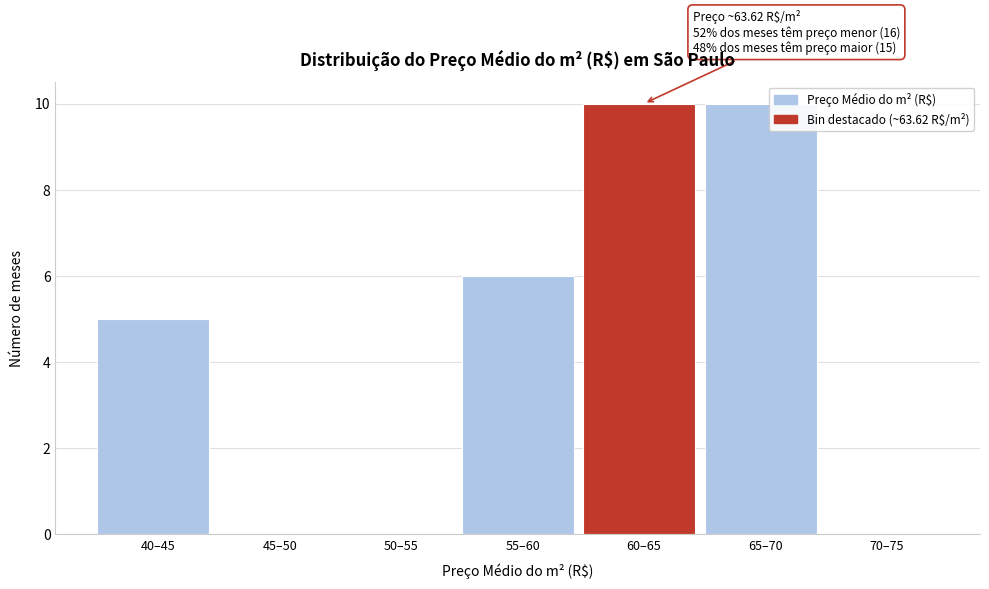

Reading left to right, what are all the values shown in this chart?

40–45=5	45–50=0	50–55=0	55–60=6	60–65=10	65–70=10	70–75=0